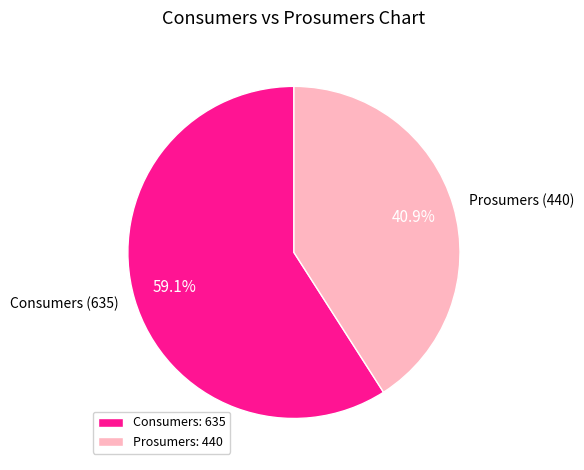

What percentage is the Prosumers slice, to the nearest percent?

41%